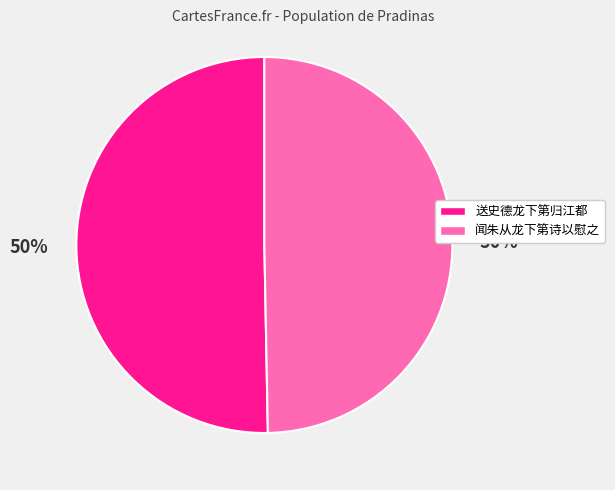

To the nearest percent, what portion does 送史德龙下第归江都 represent?

50%